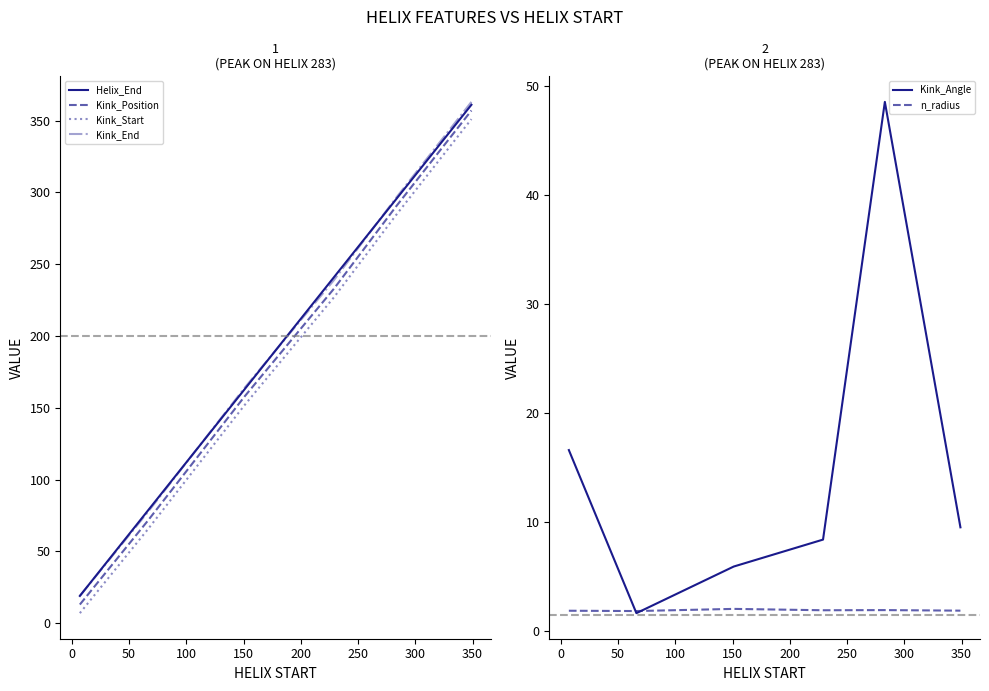

Is this an area chart (filled region under the line)?

No